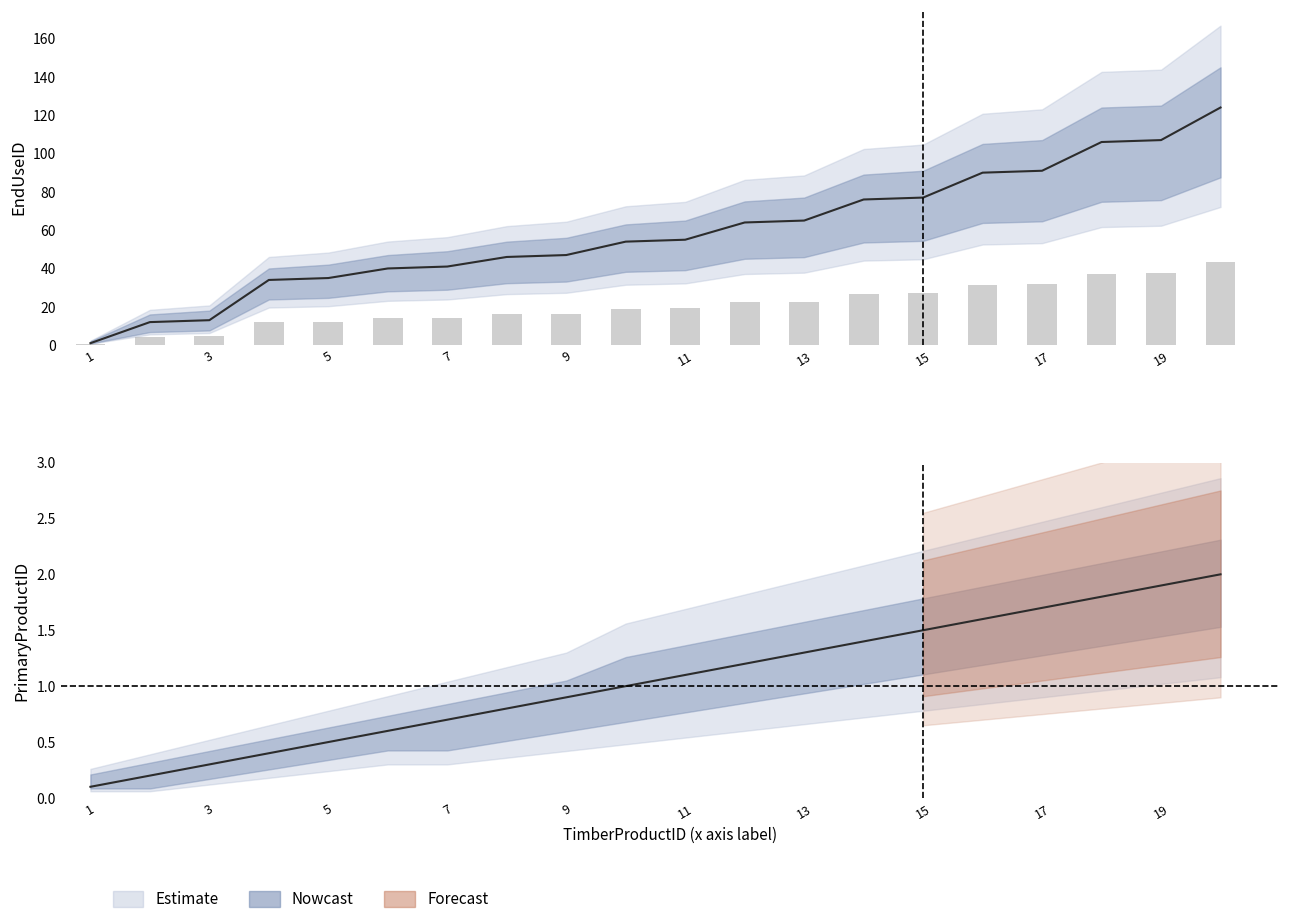

What is the sum of the PrimaryProductID values at 10 and 15?

2.5